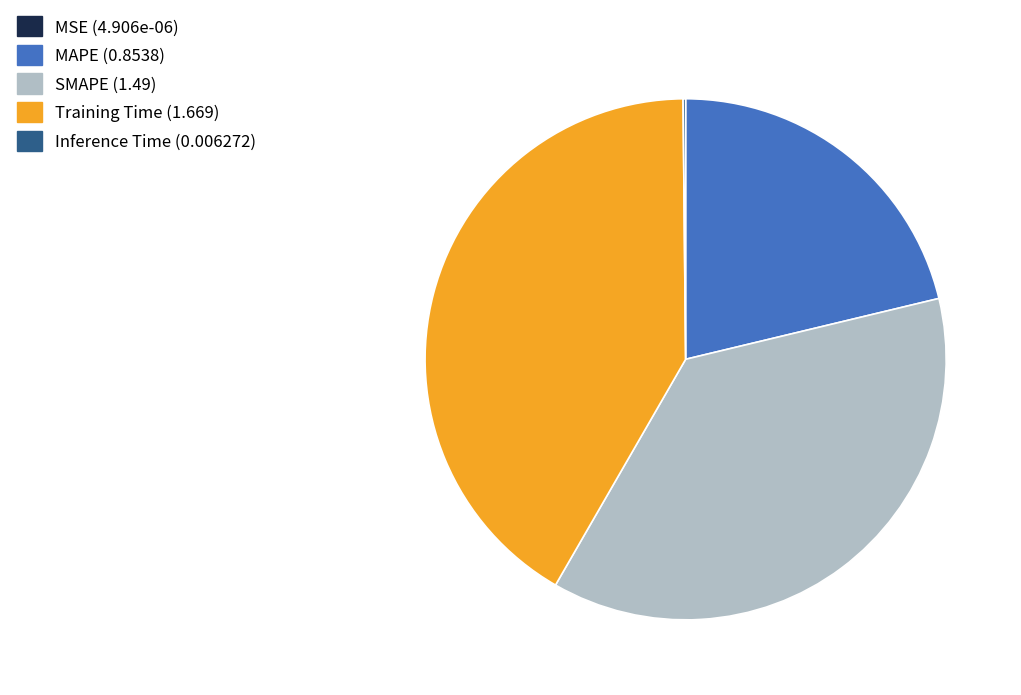

Do SMAPE and Training Time together represent more than half of the pie?

Yes